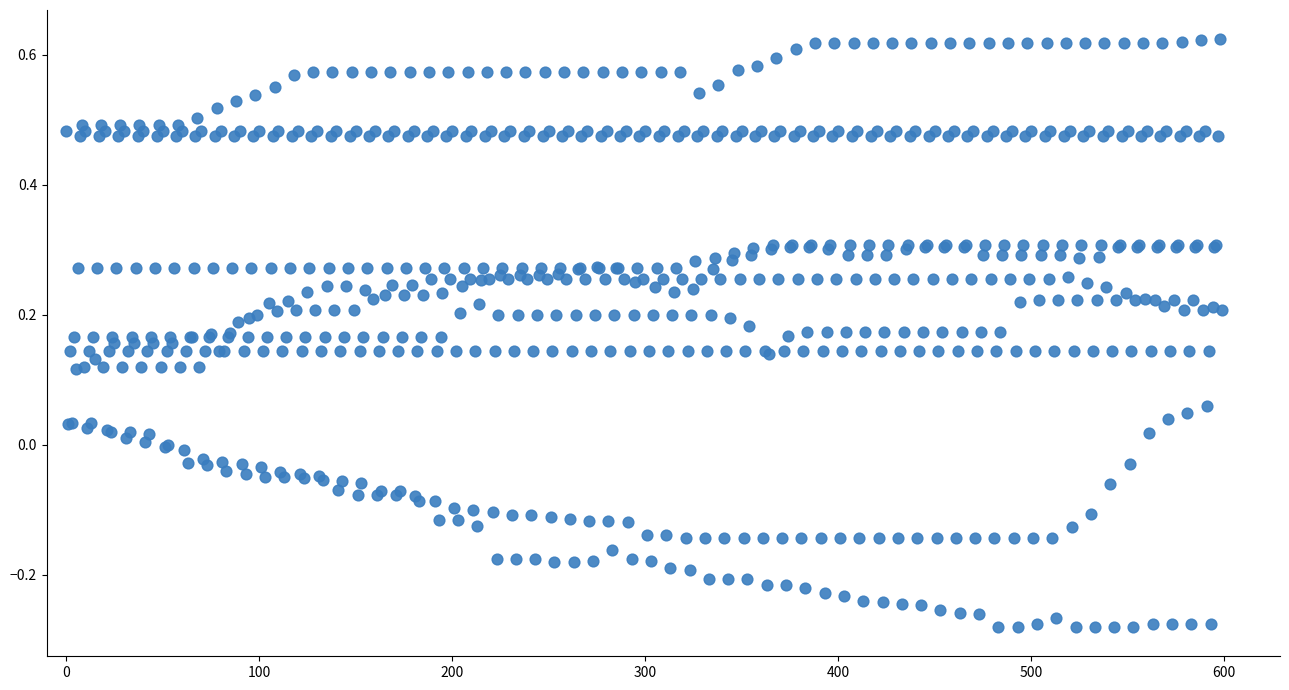

What is the range of Y values (max minus min)?

0.9